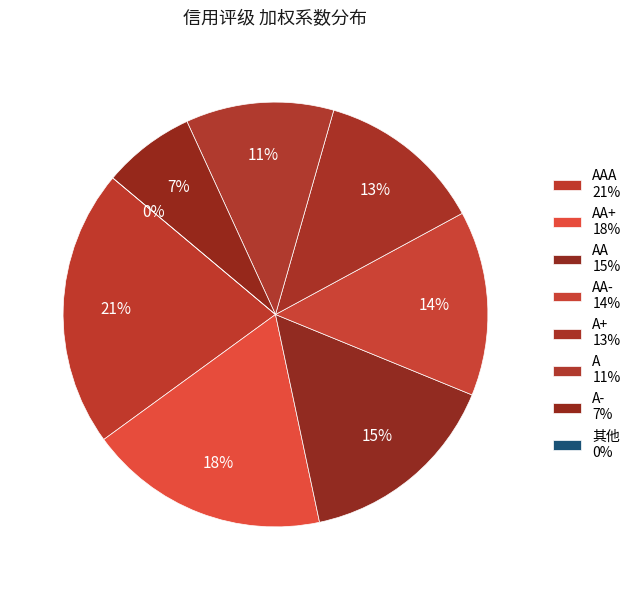

Count the number of slices in the pie.

8